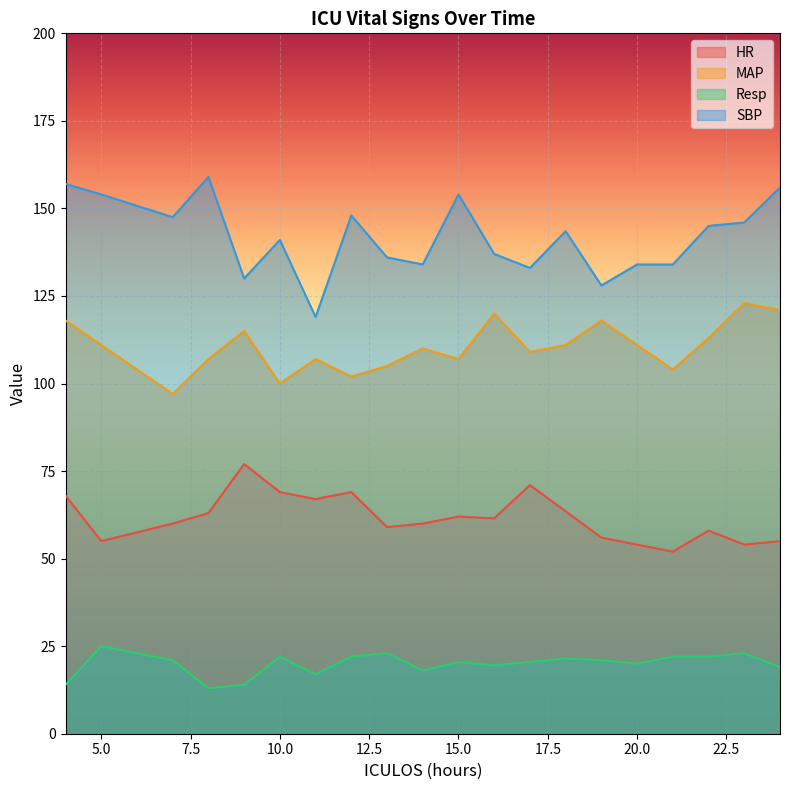

What is the difference between the maximum and minimum values in the MAP series?

26.0